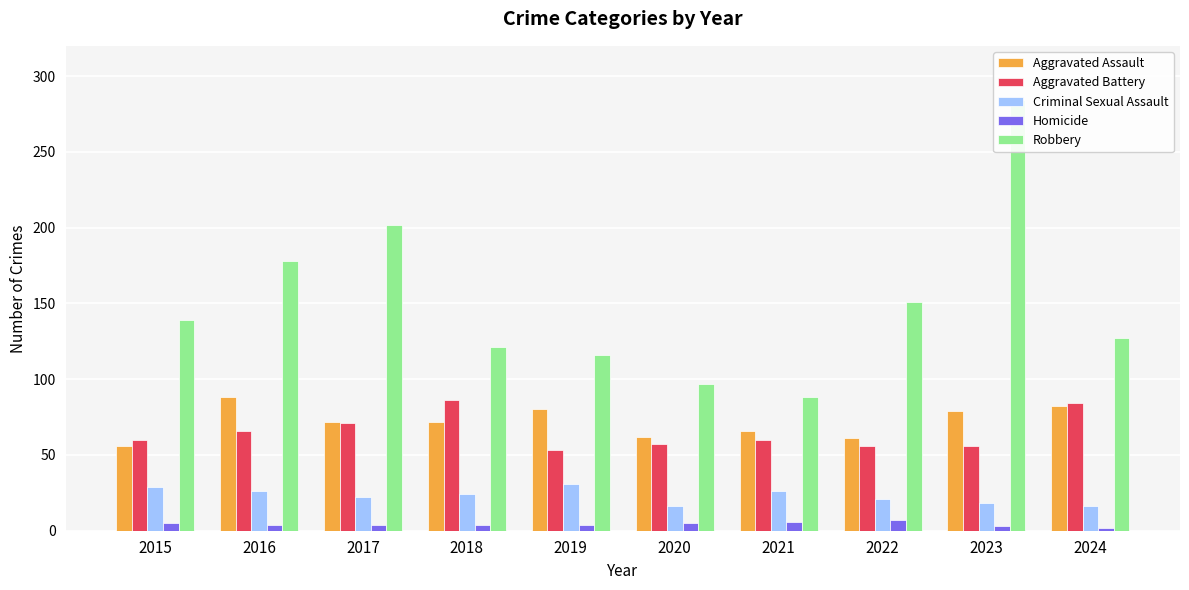

What is the total value across all series at 2023?

440